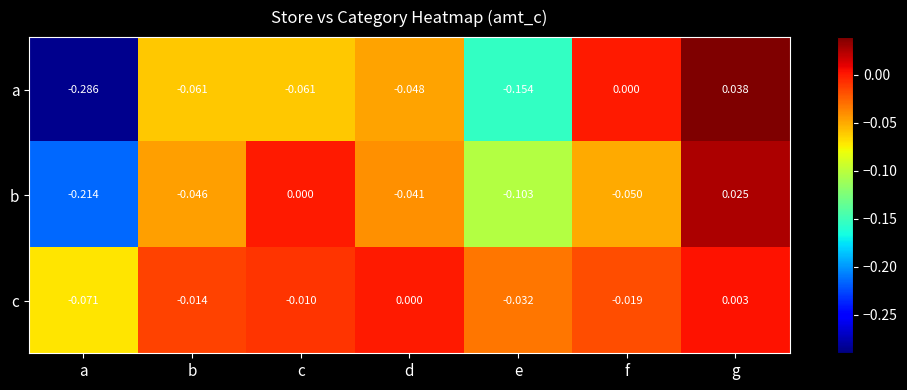

List the series in order of their peak value, highest first.

a, b, c